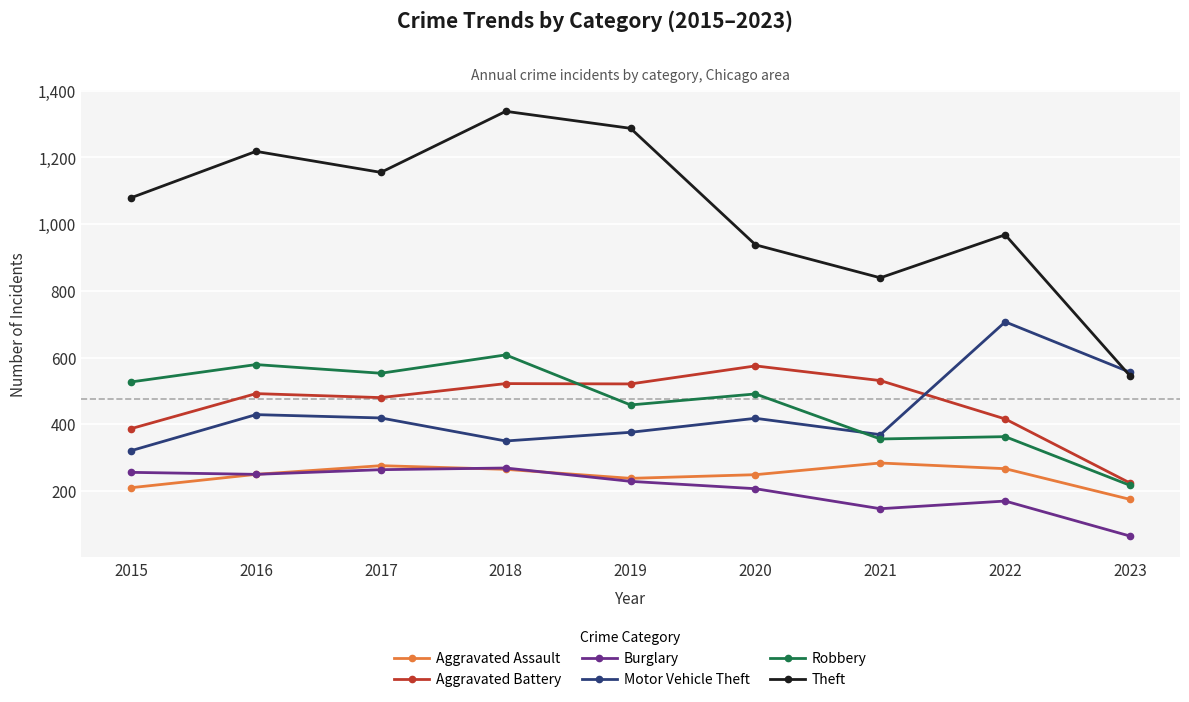

At 2017, list the series in order from smallest to largest.

Burglary, Aggravated Assault, Motor Vehicle Theft, Aggravated Battery, Robbery, Theft